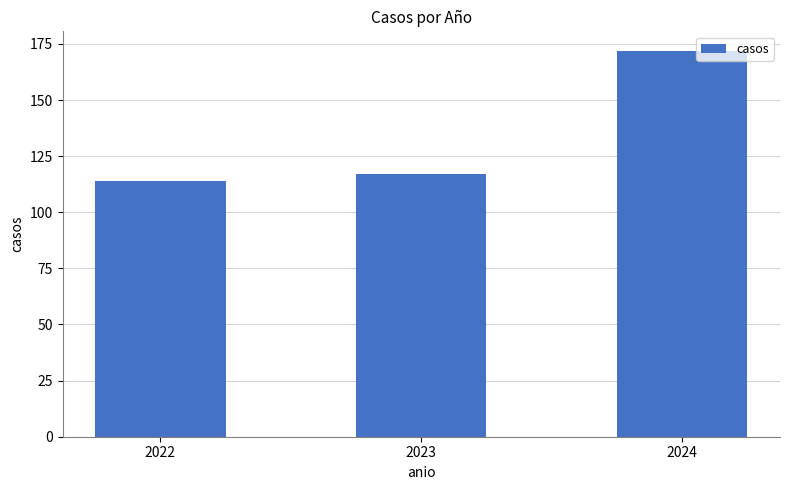

How many data points are less than 117?

1